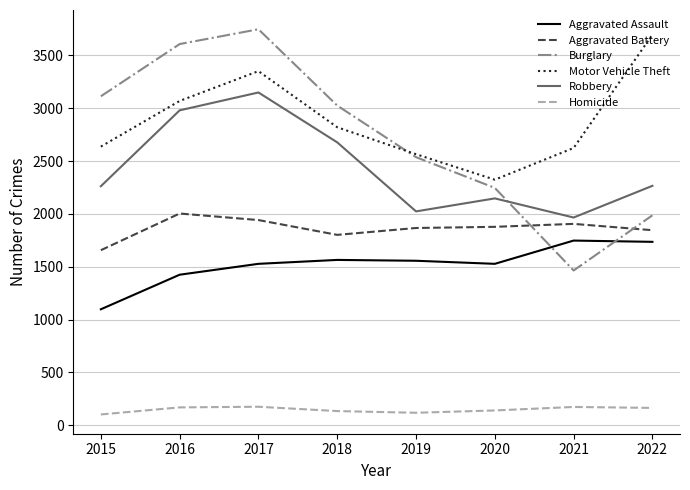

What is the total value across all series at 2016?

13255